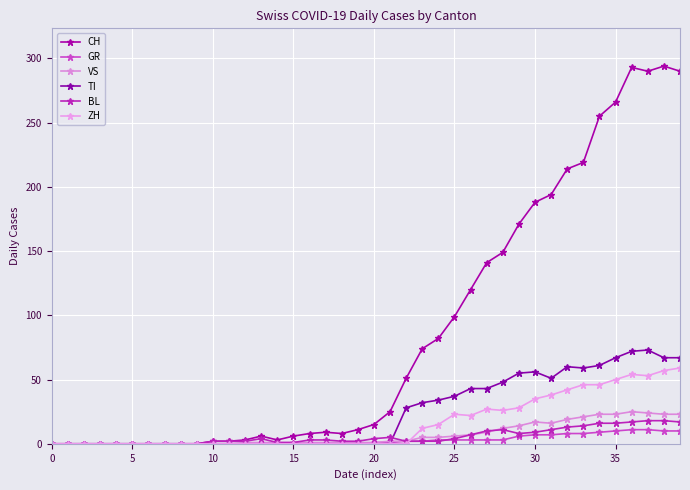

How many lines are shown in the chart?

6